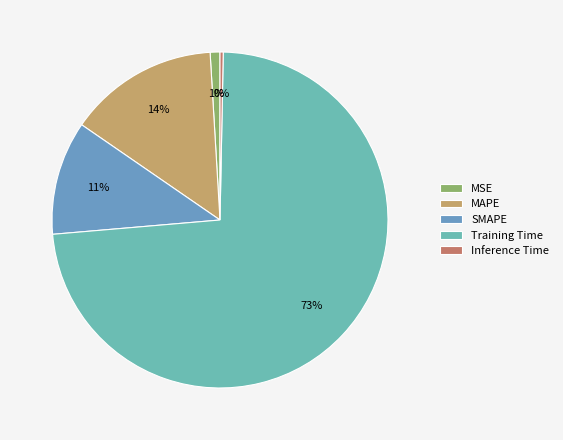

Which slice is the largest?

Training Time